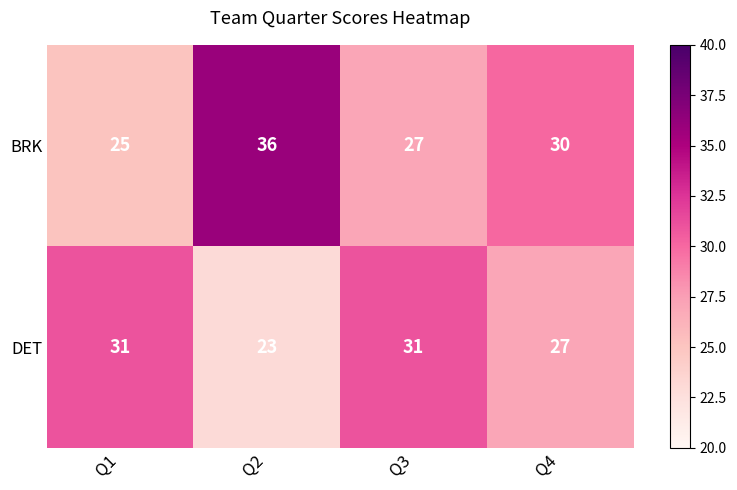

The value of BRK at Q1 is 10. True or false?

False